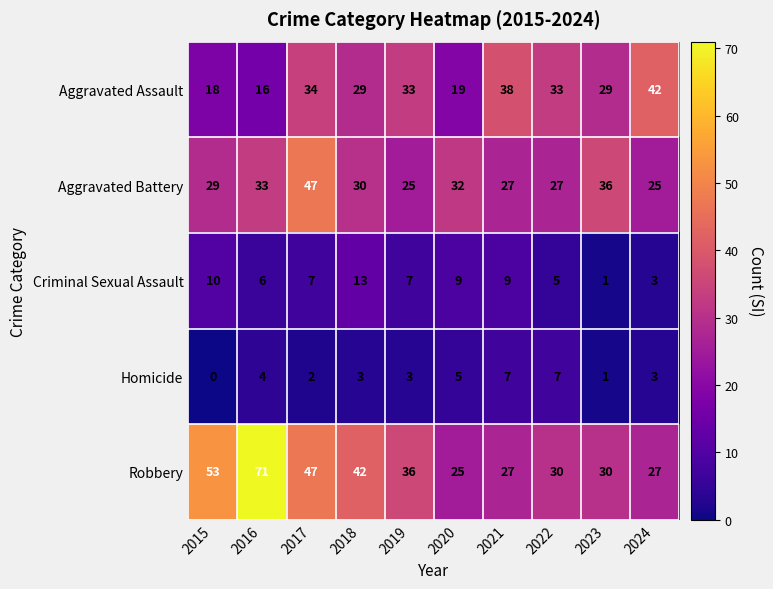

What is the spread (max minus min) of values at 2018?

39